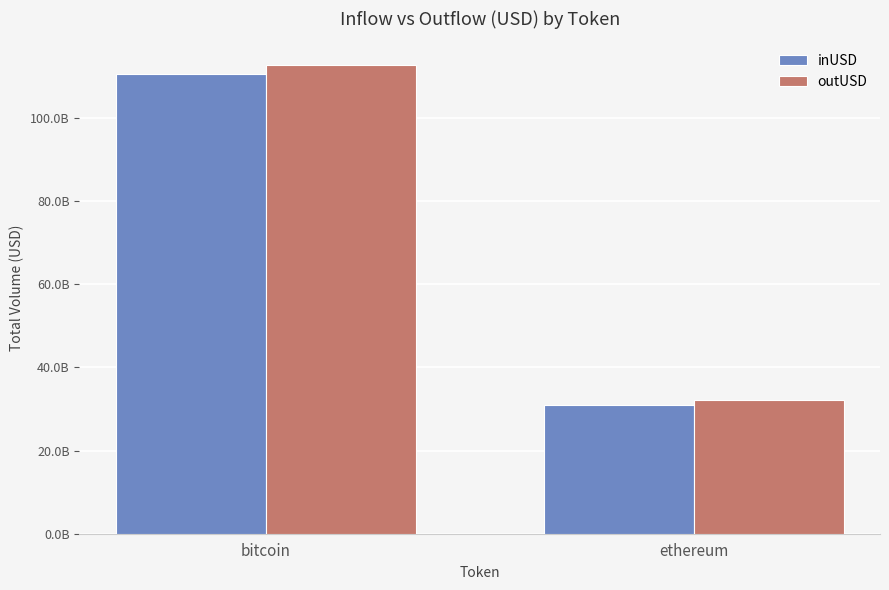

List the series in order of their overall mean, highest first.

outUSD, inUSD